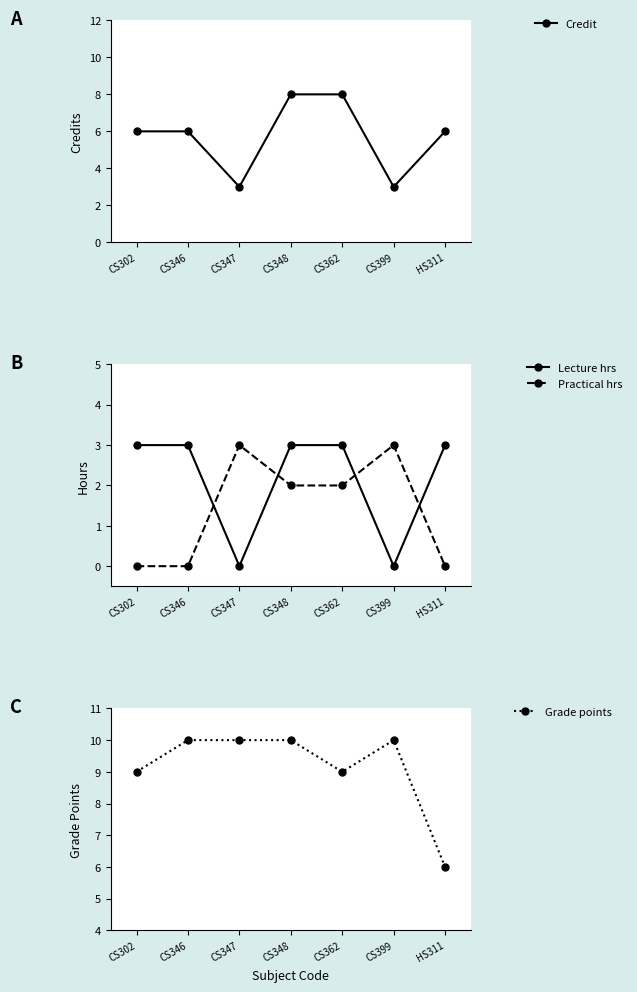

At CS399, list the series in order from smallest to largest.

Lecture hrs, Credit, Practical hrs, Grade points